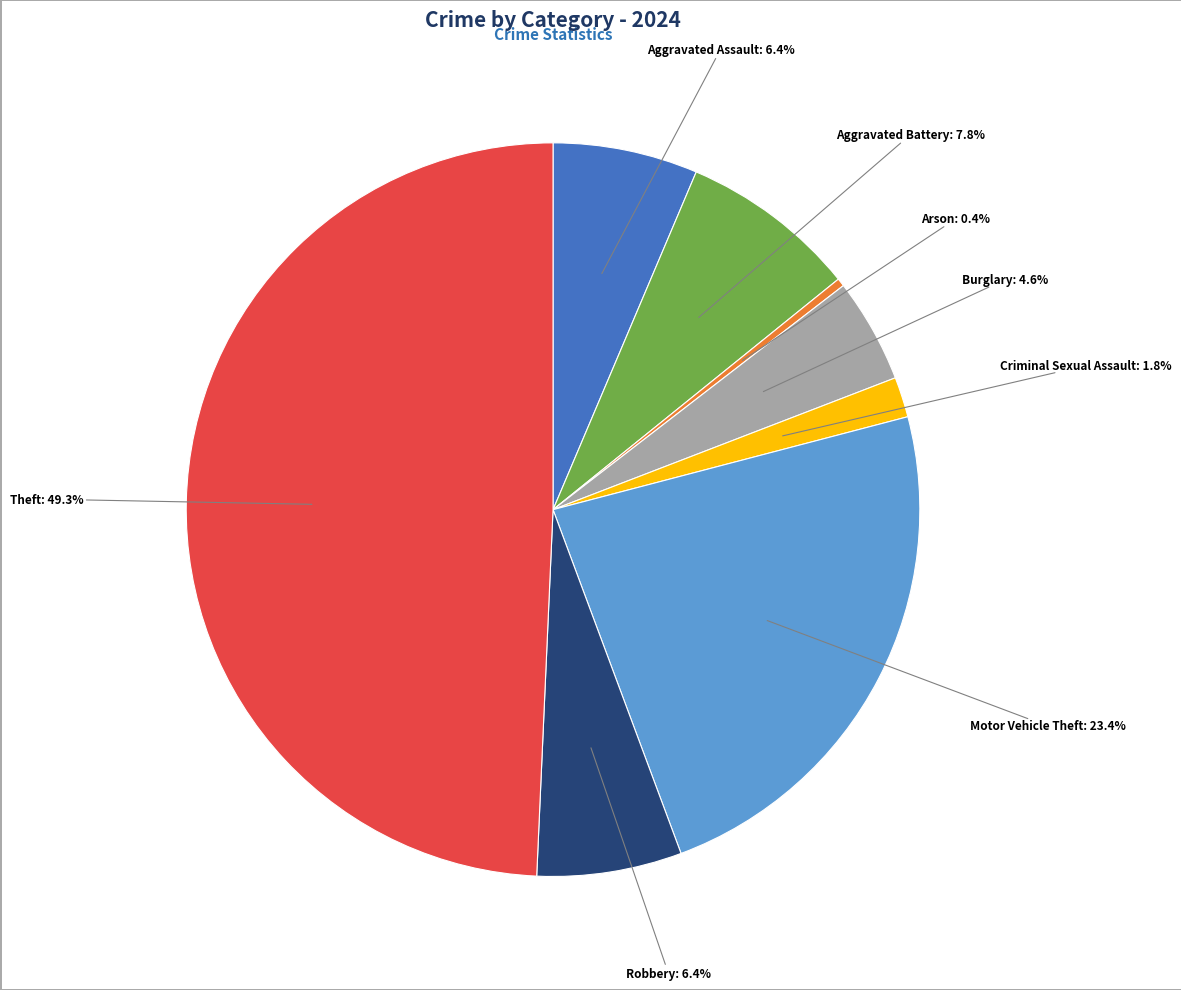

What is the smallest slice in the pie chart?

Arson